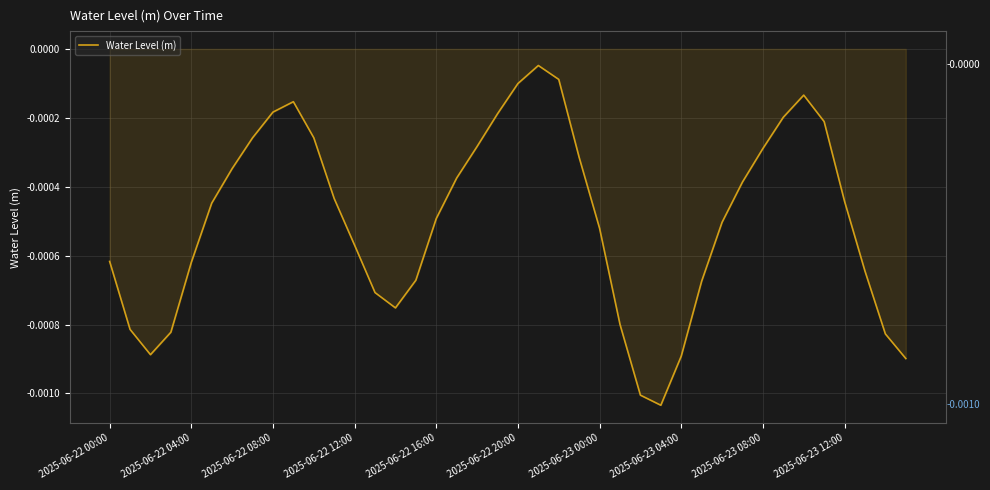

List the labels in order of value, smallest first.

27, 26, 39, 28, 2025-06-22 08:00, 38, 2025-06-22 12:00, 2025-06-22 04:00, 25, 14, 13, 29, 15, 37, 2025-06-22 16:00, 2025-06-22 00:00, 12, 24, 30, 16, 2025-06-22 20:00, 36, 11, 31, 17, 2025-06-23 00:00, 23, 32, 18, 2025-06-23 04:00, 10, 35, 33, 19, 2025-06-23 08:00, 2025-06-23 12:00, 34, 20, 22, 21